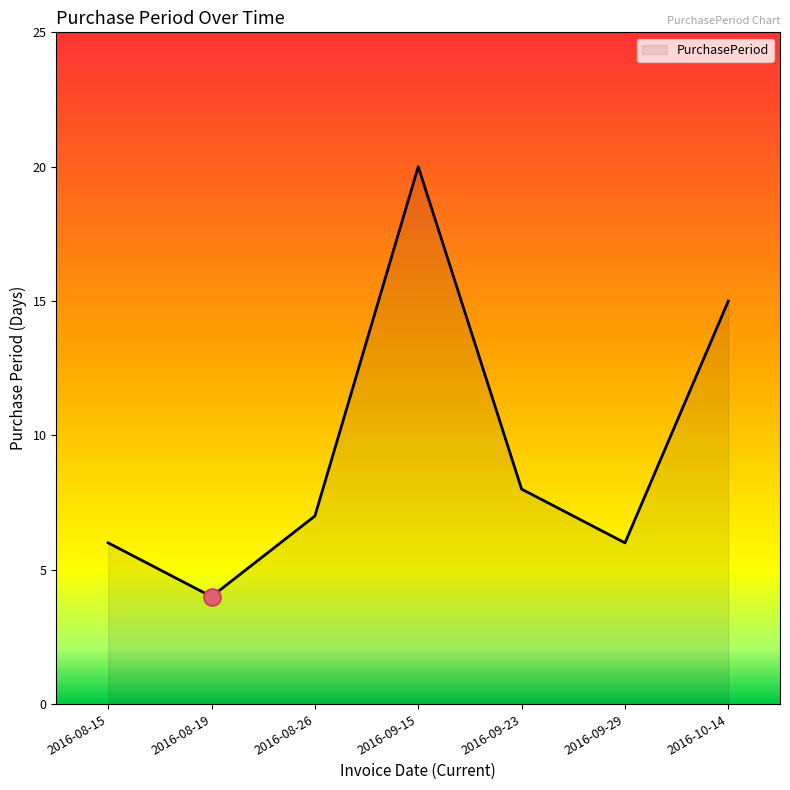

What is the difference between the second highest and second lowest values?

9